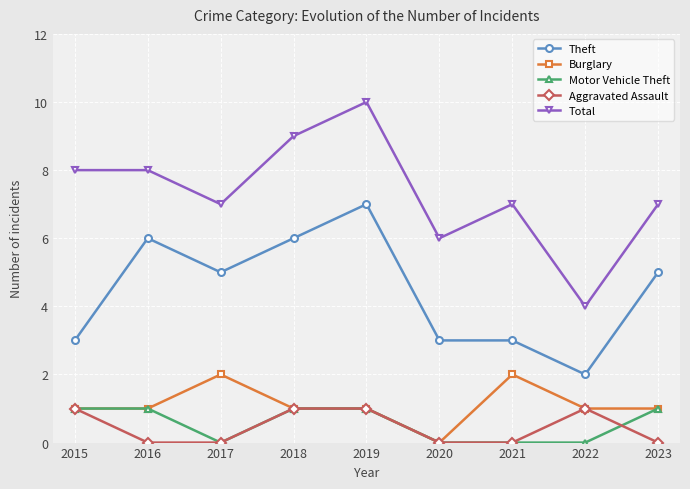

True or false: Theft has a value of 5 at 2017.

True